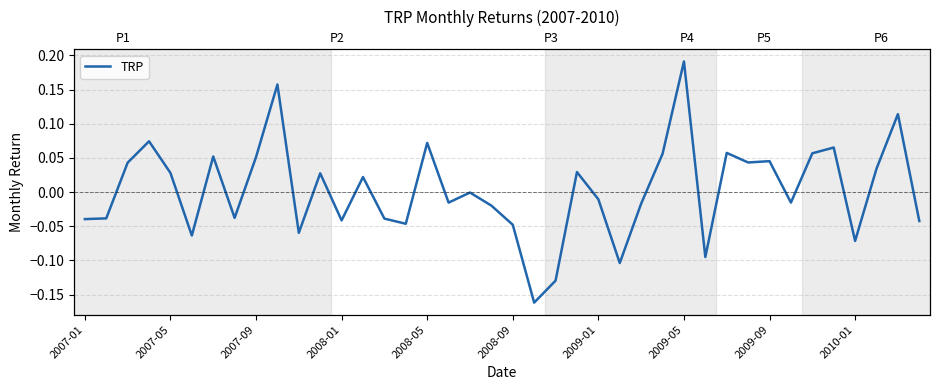

How many points are higher than both their immediate neighbors (excluding endpoints)?

13